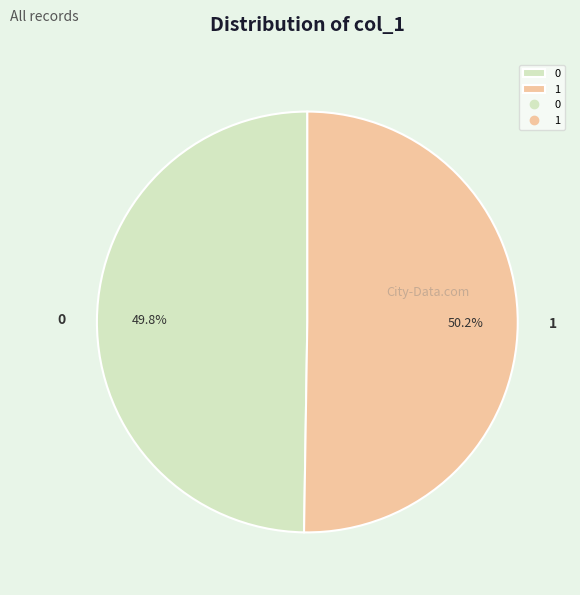

Is there any slice that represents more than half of the pie?

Yes